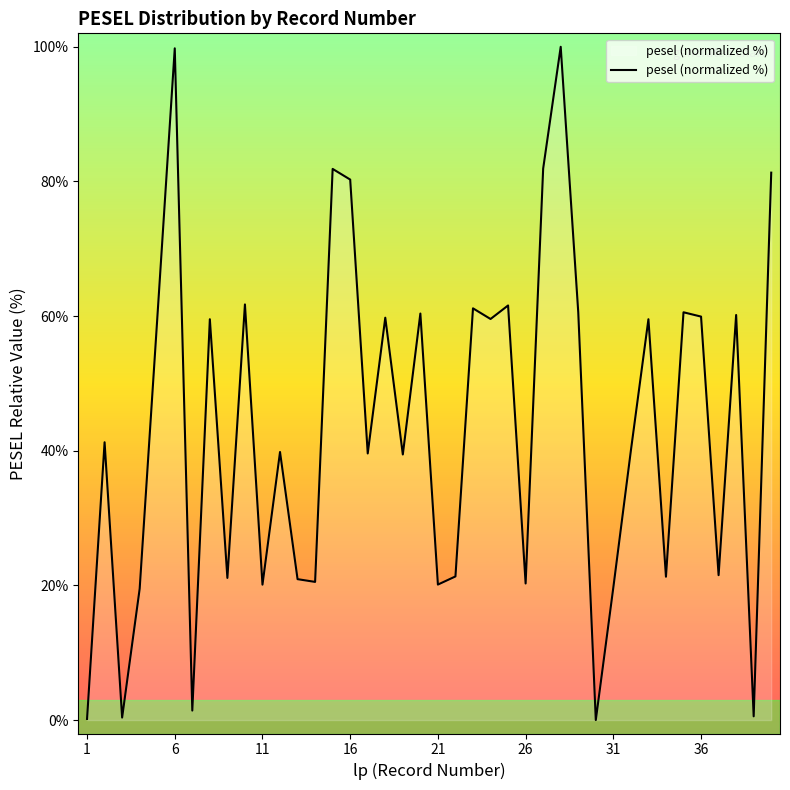

What is the difference between the maximum and minimum values?

100.0